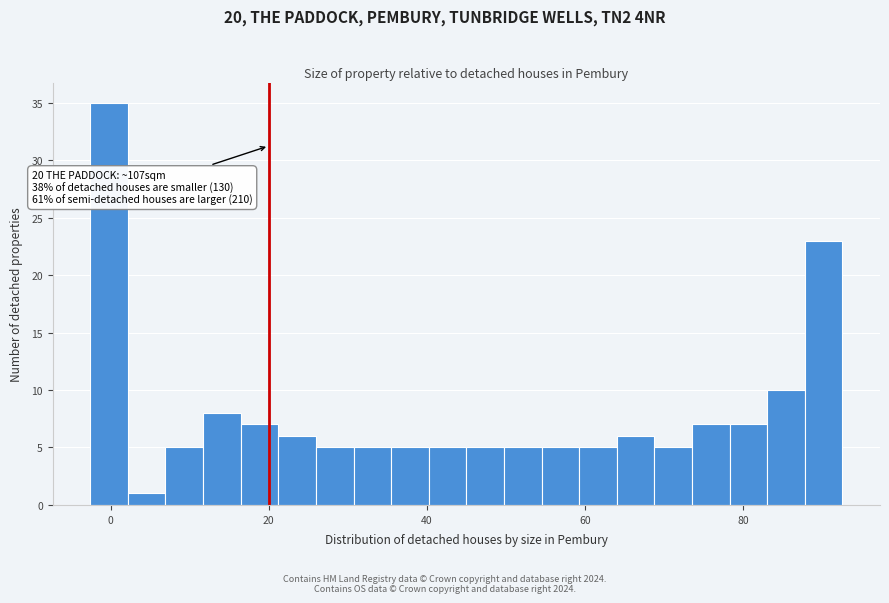

Read against the x-axis, roughly where is the centre of the tallest bar?

0